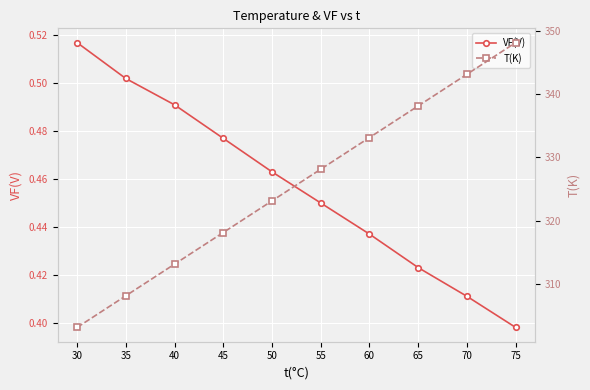

Where is VF(V) nearest to the value 0?

75